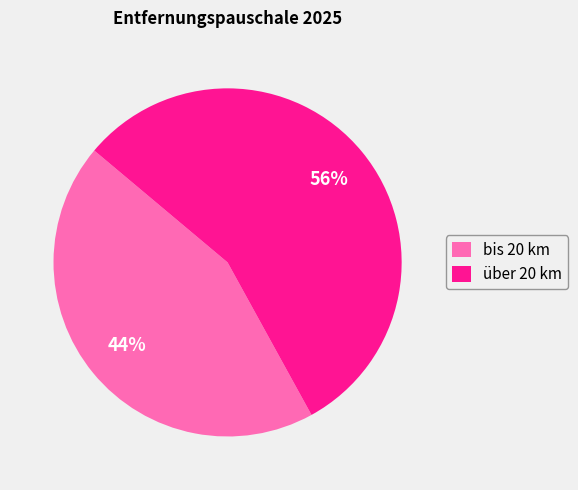

Does bis 20 km represent more than half of the total?

No